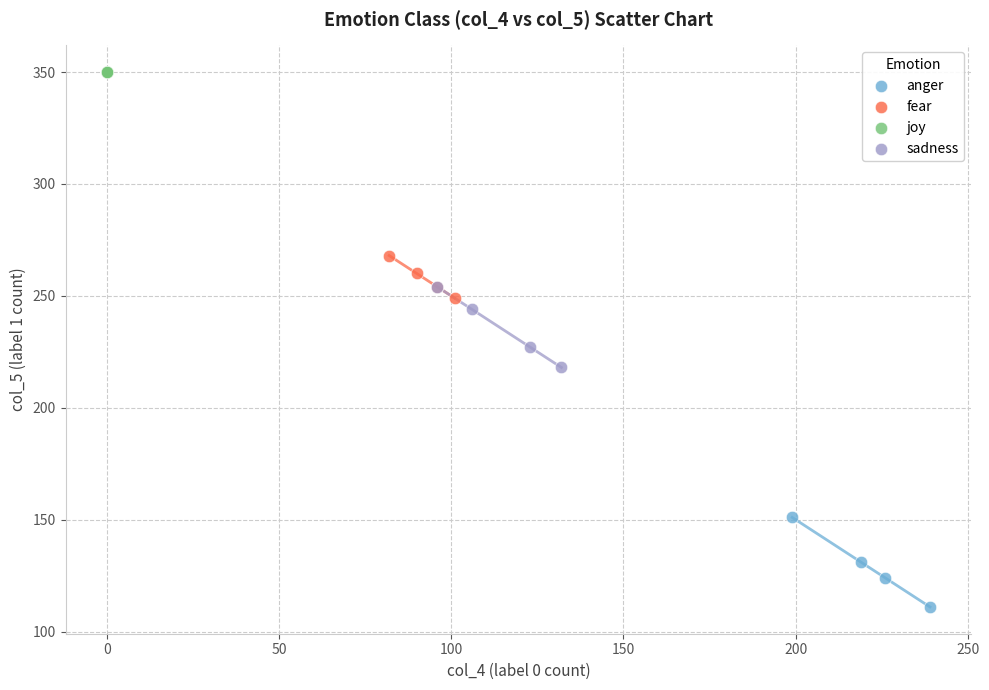

Which series contains the lowest Y value?

anger